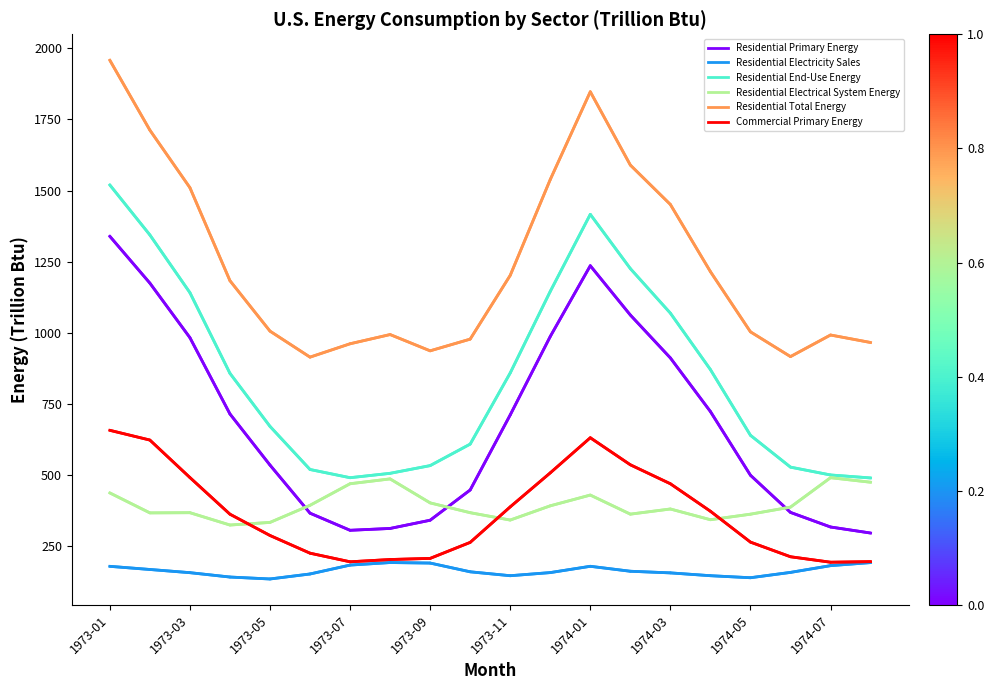

What is the maximum value shown in the chart?

1957.6